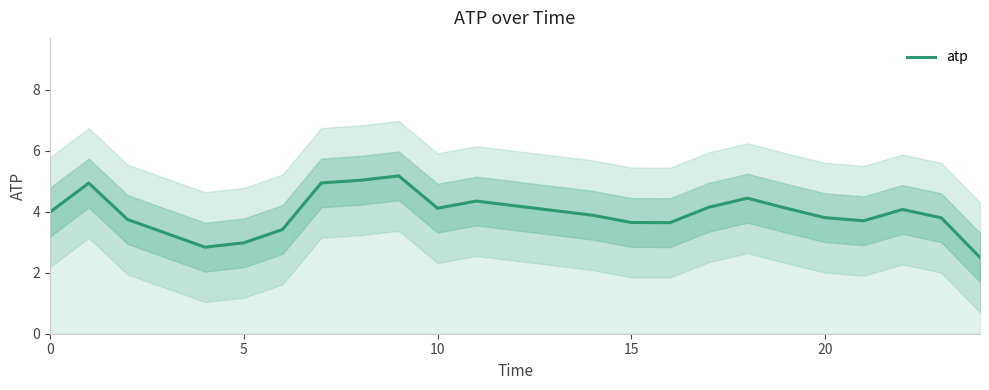

True or false: atp has a value of 3.8 at 20.

True